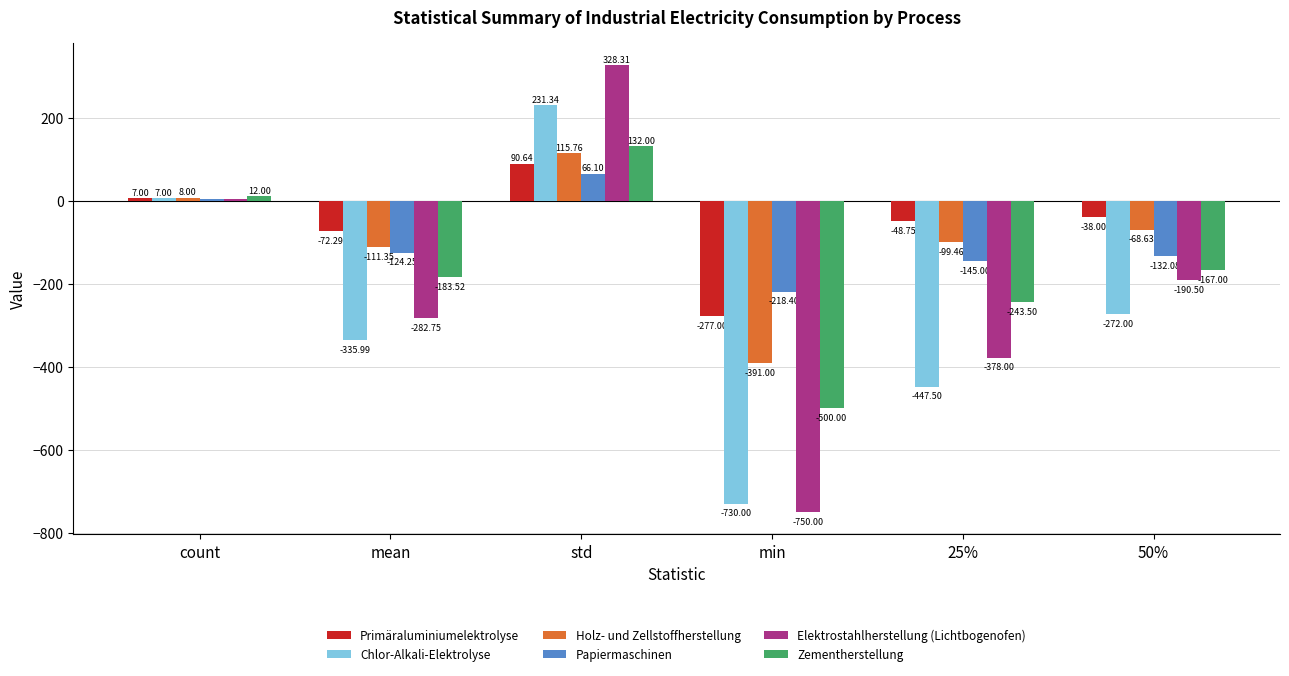

Rank the series by their maximum value, from highest to lowest.

Elektrostahlherstellung (Lichtbogenofen), Chlor-Alkali-Elektrolyse, Zementherstellung, Holz- und Zellstoffherstellung, Primäraluminiumelektrolyse, Papiermaschinen